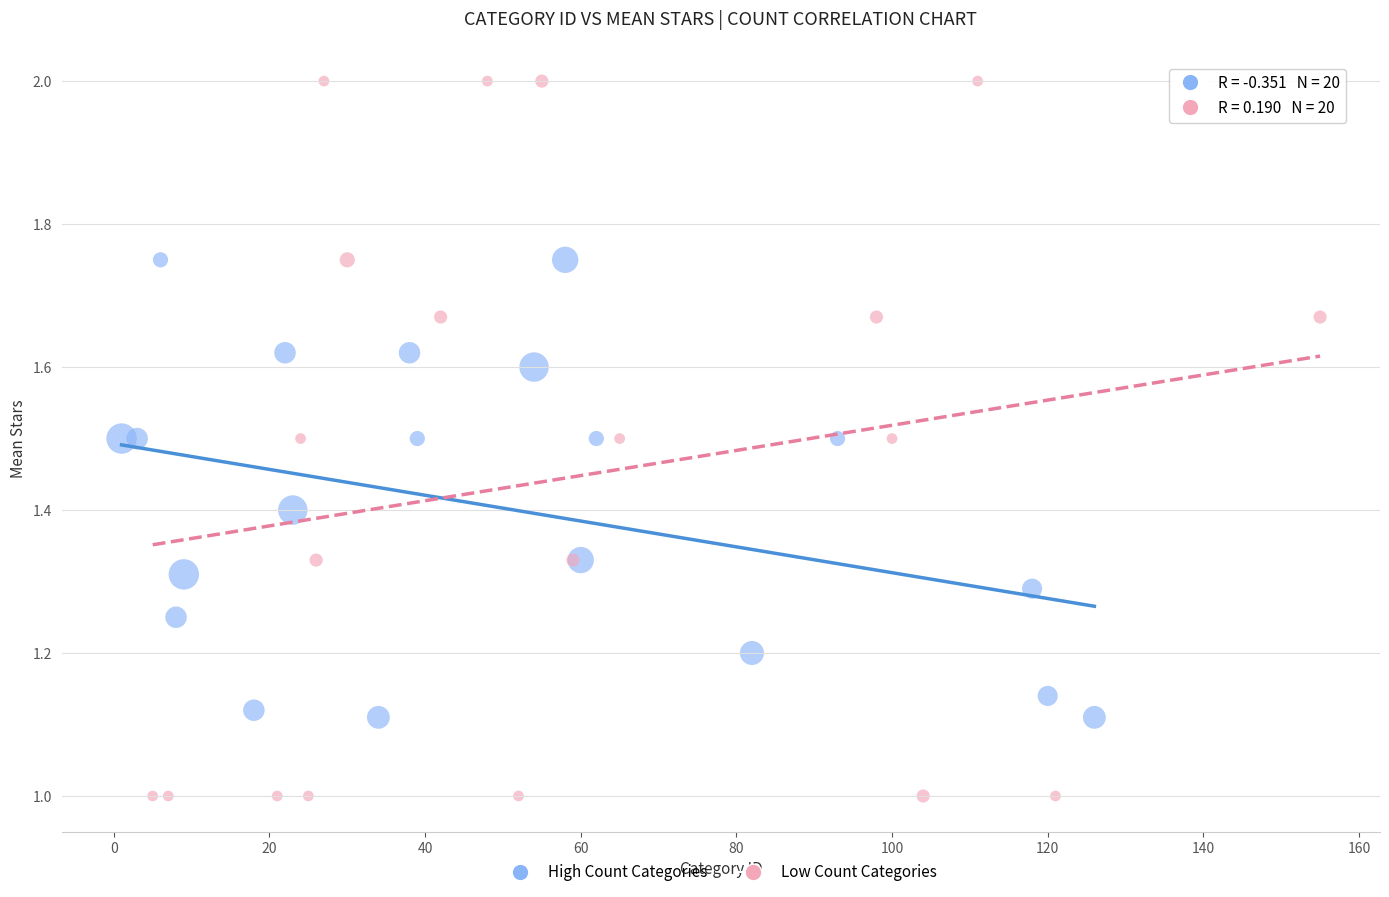

Which series reaches the maximum Y coordinate?

Low Count Categories